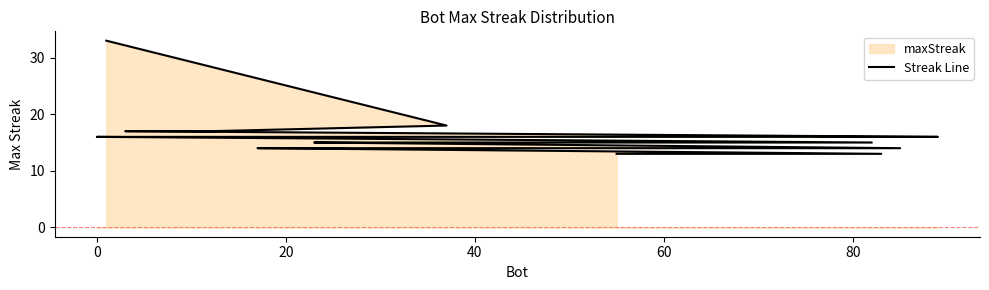

What is the label of the 17th point from the right?

40